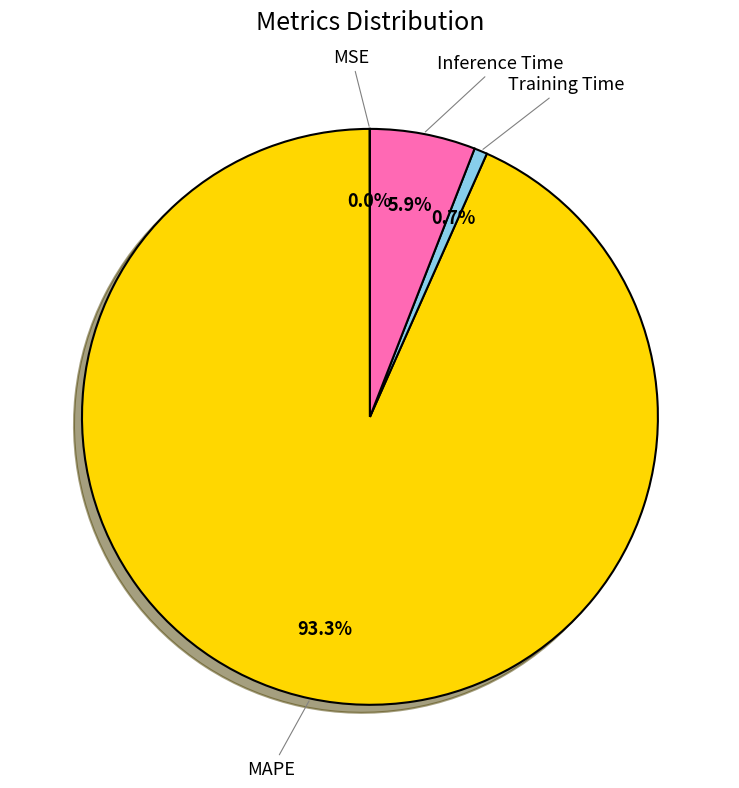

What is the smallest slice in the pie chart?

MSE